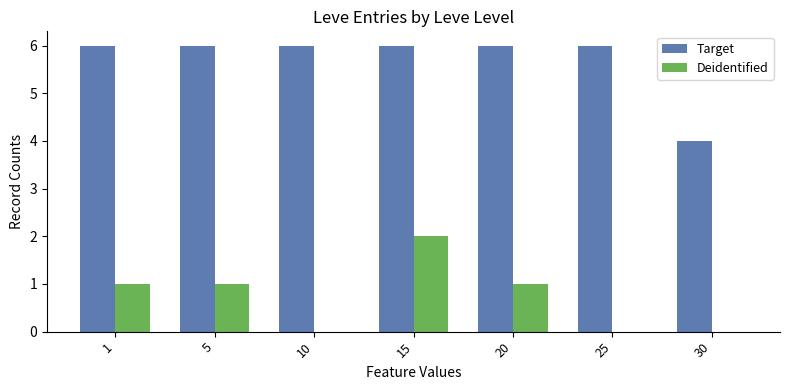

Between 5 and 15, which series saw the biggest shift?

Deidentified